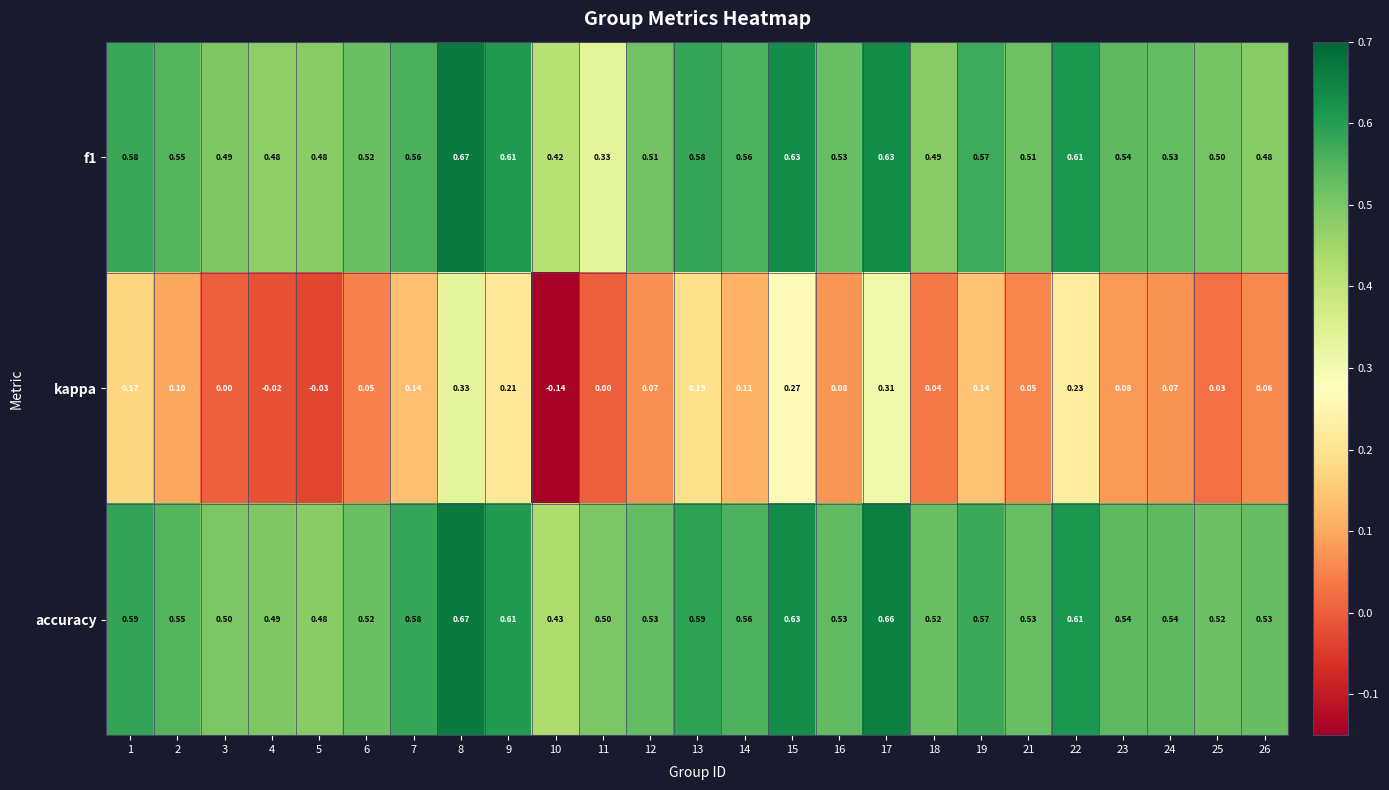

Between 23 and 25, which series saw the biggest shift?

kappa